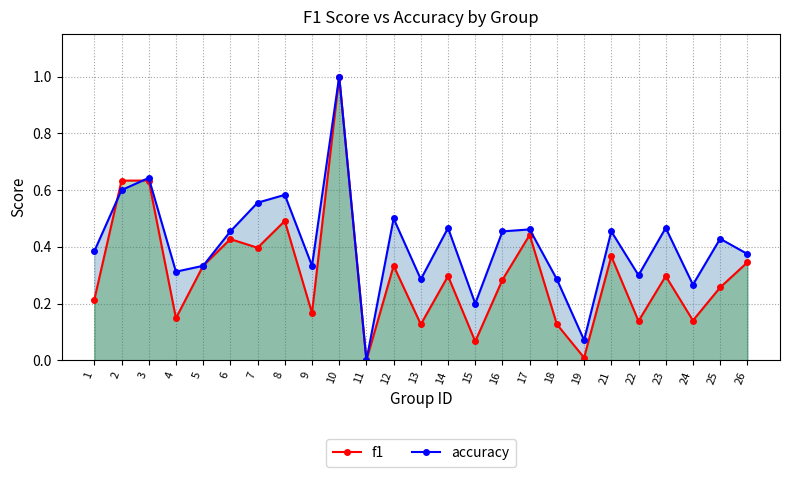

List the series in order of their peak value, lowest first.

f1, accuracy